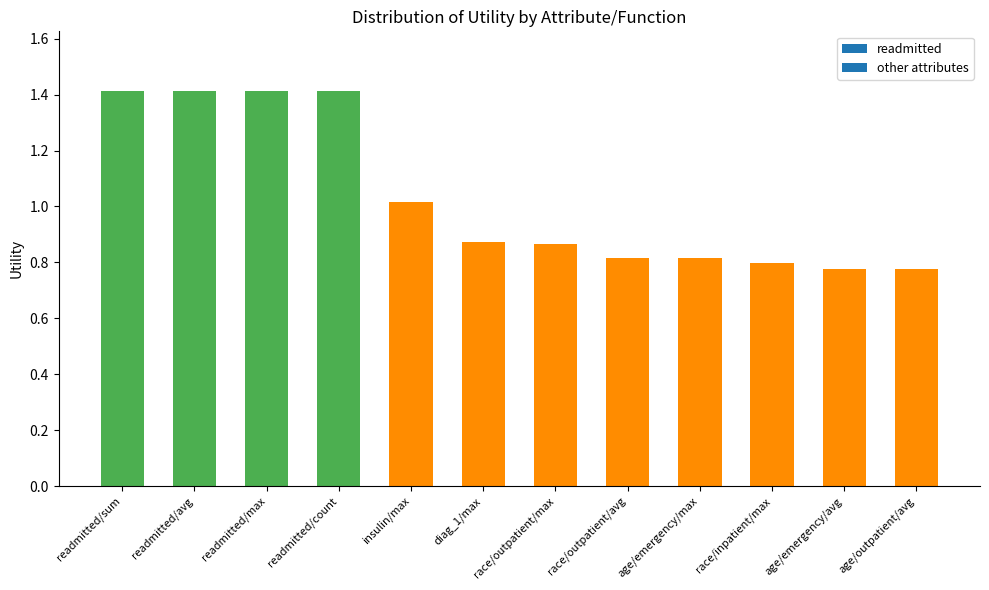

What is the ratio of the value at readmitted/sum to the value at readmitted/count?

1.0